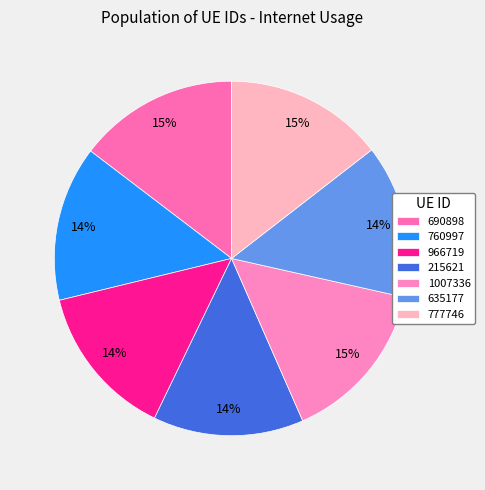

Is it true that 777746 is 15% of the pie?

True